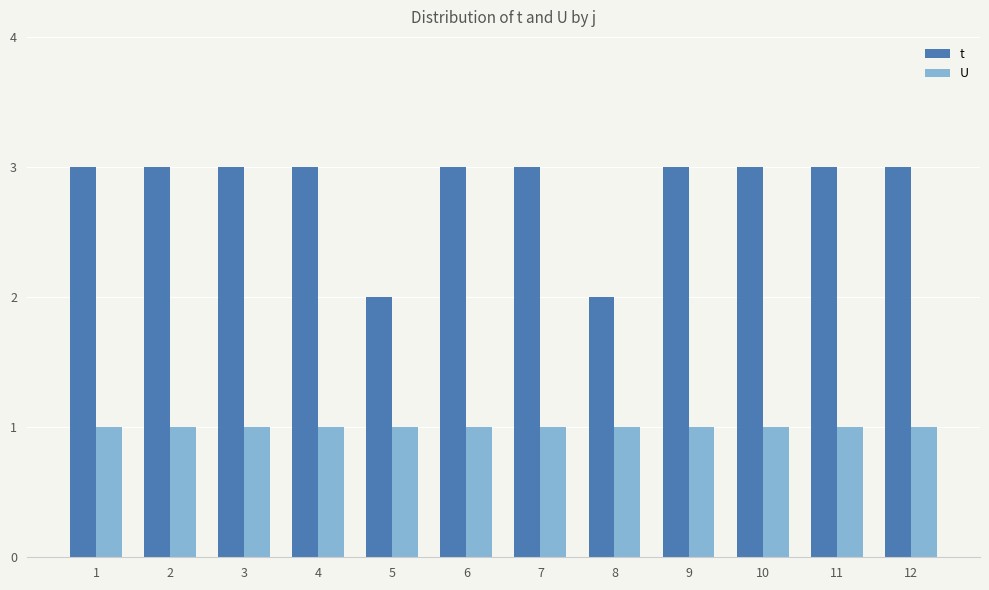

Count the number of data series in this chart.

2